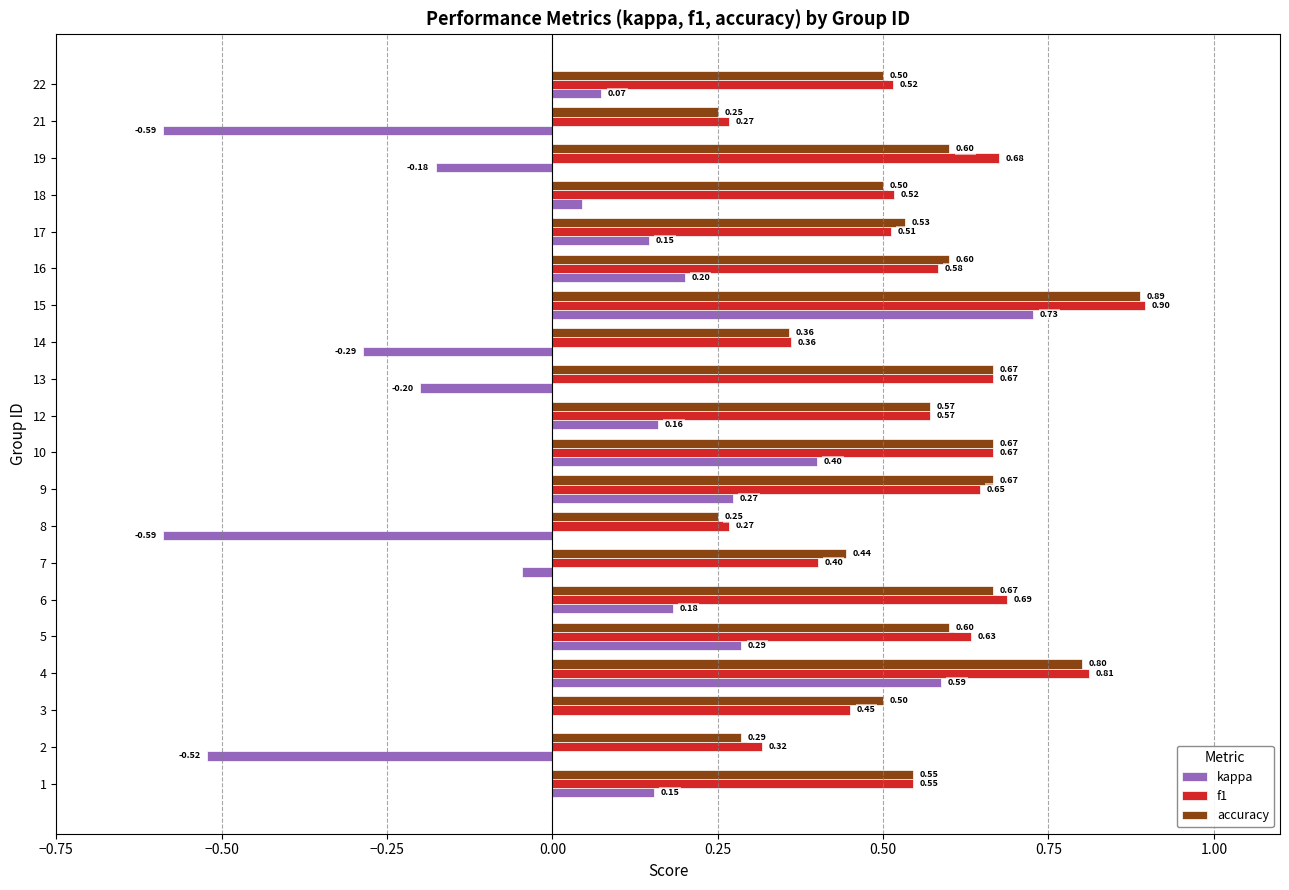

What is the greatest value displayed?

0.9